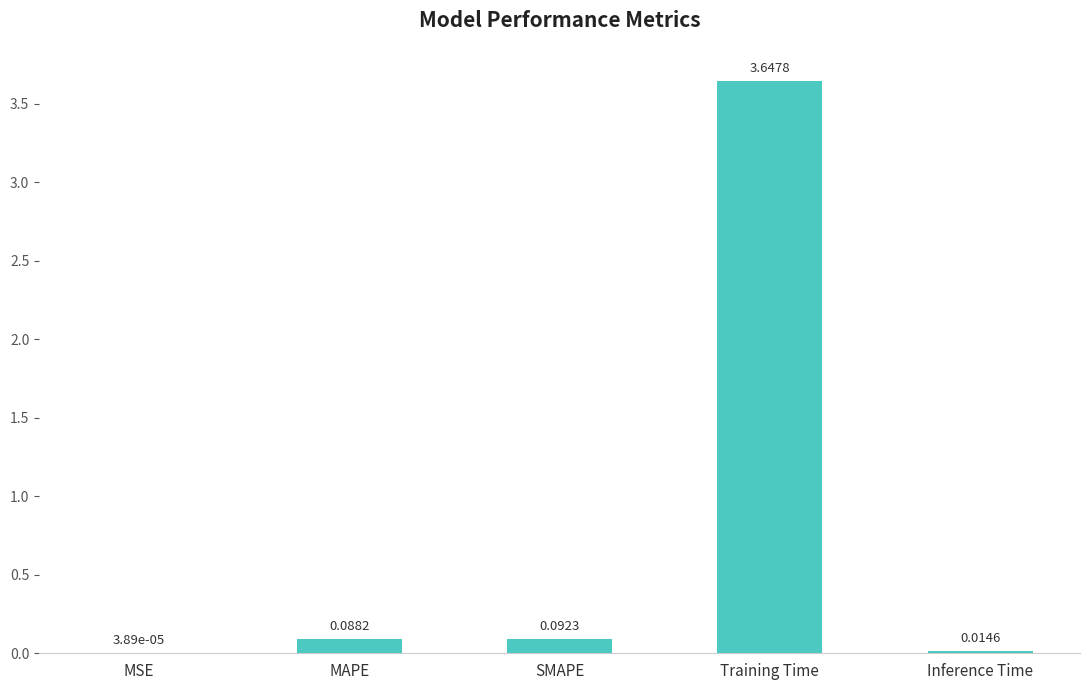

Where is the data nearest to the value 1?

SMAPE